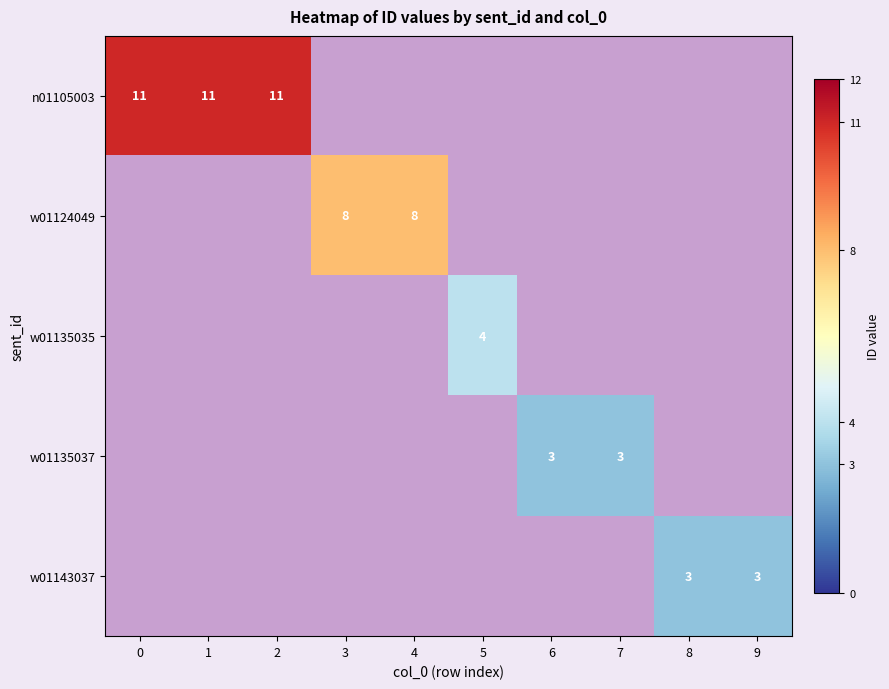

Is it true that w01124049 equals 4 at 3?

False